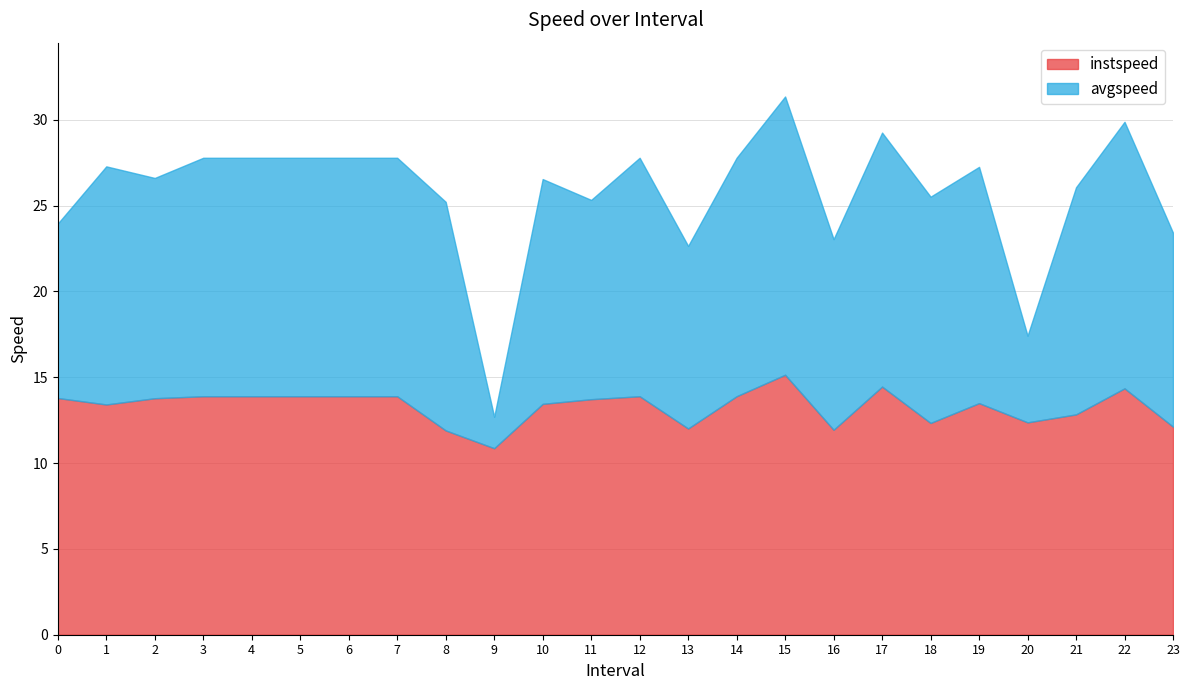

Between which two adjacent categories do instspeed and avgspeed first intersect?

0 and 1